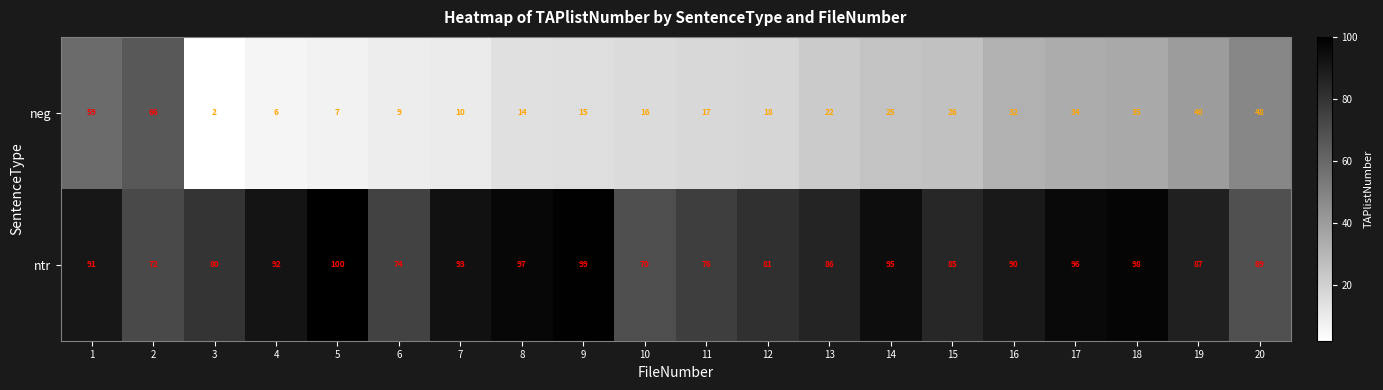

The neg series shows 20 at 8. True or false?

False